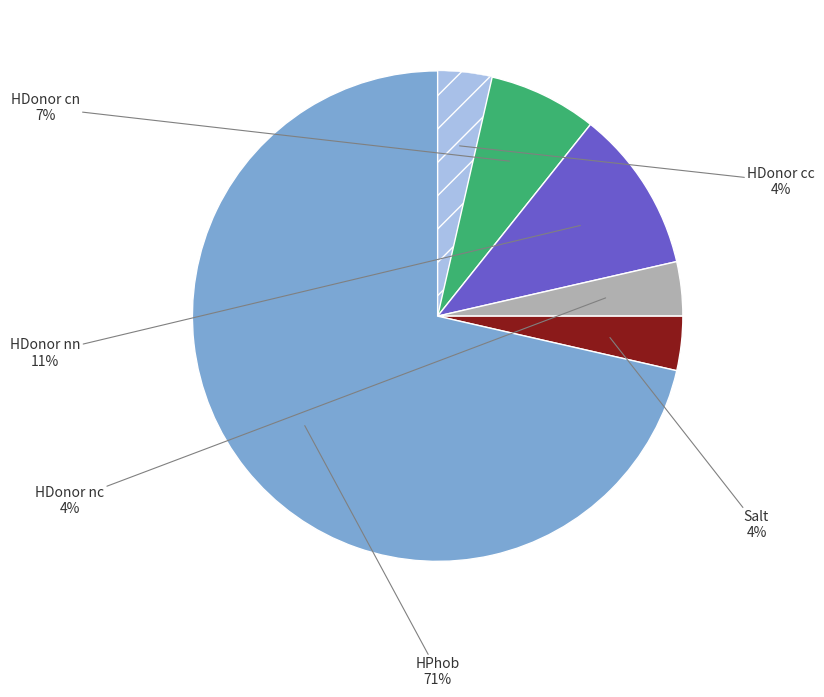

To the nearest percent, what is the average slice percentage?

17%